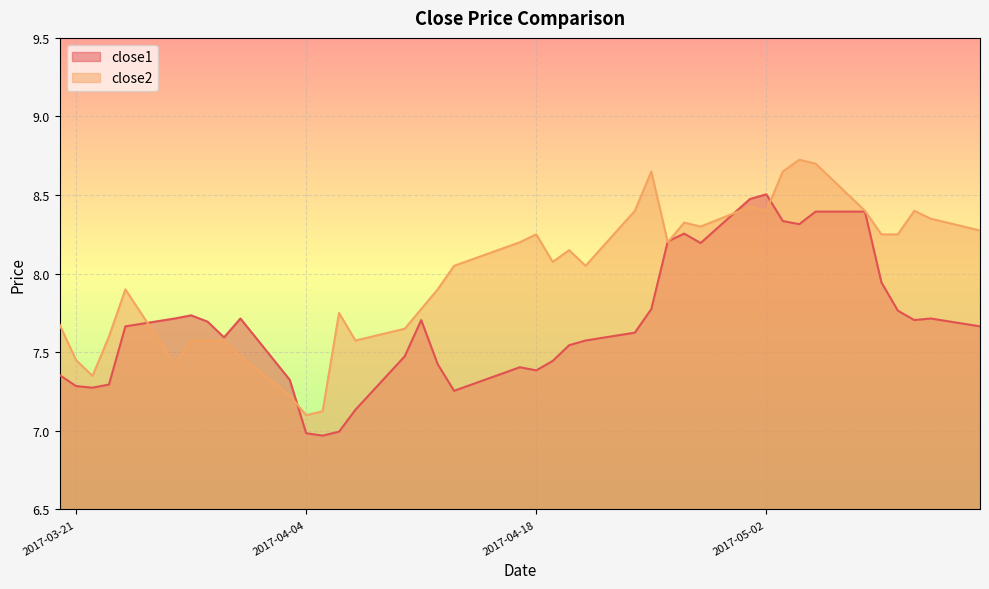

List the series in order of their peak value, lowest first.

close1, close2